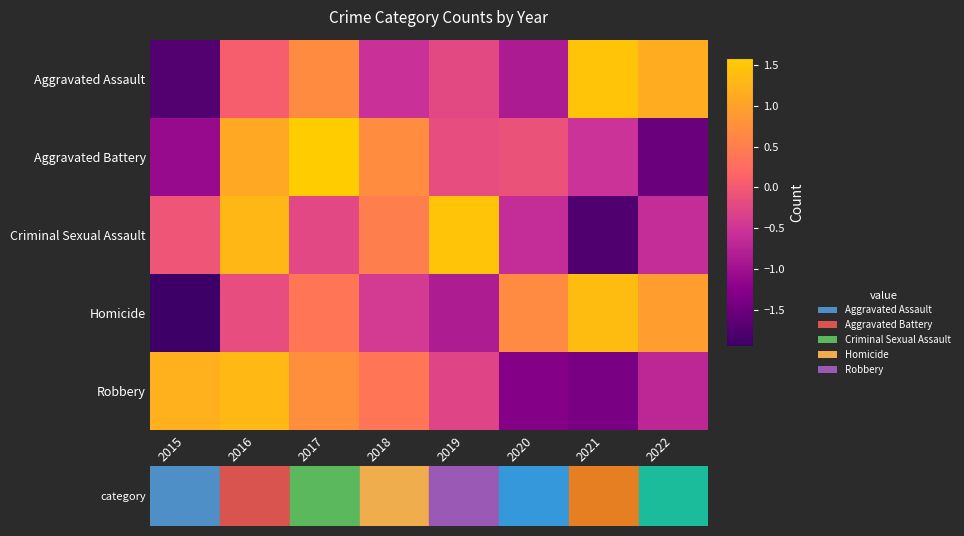

Between 2022 and 2020, which is larger?

2022